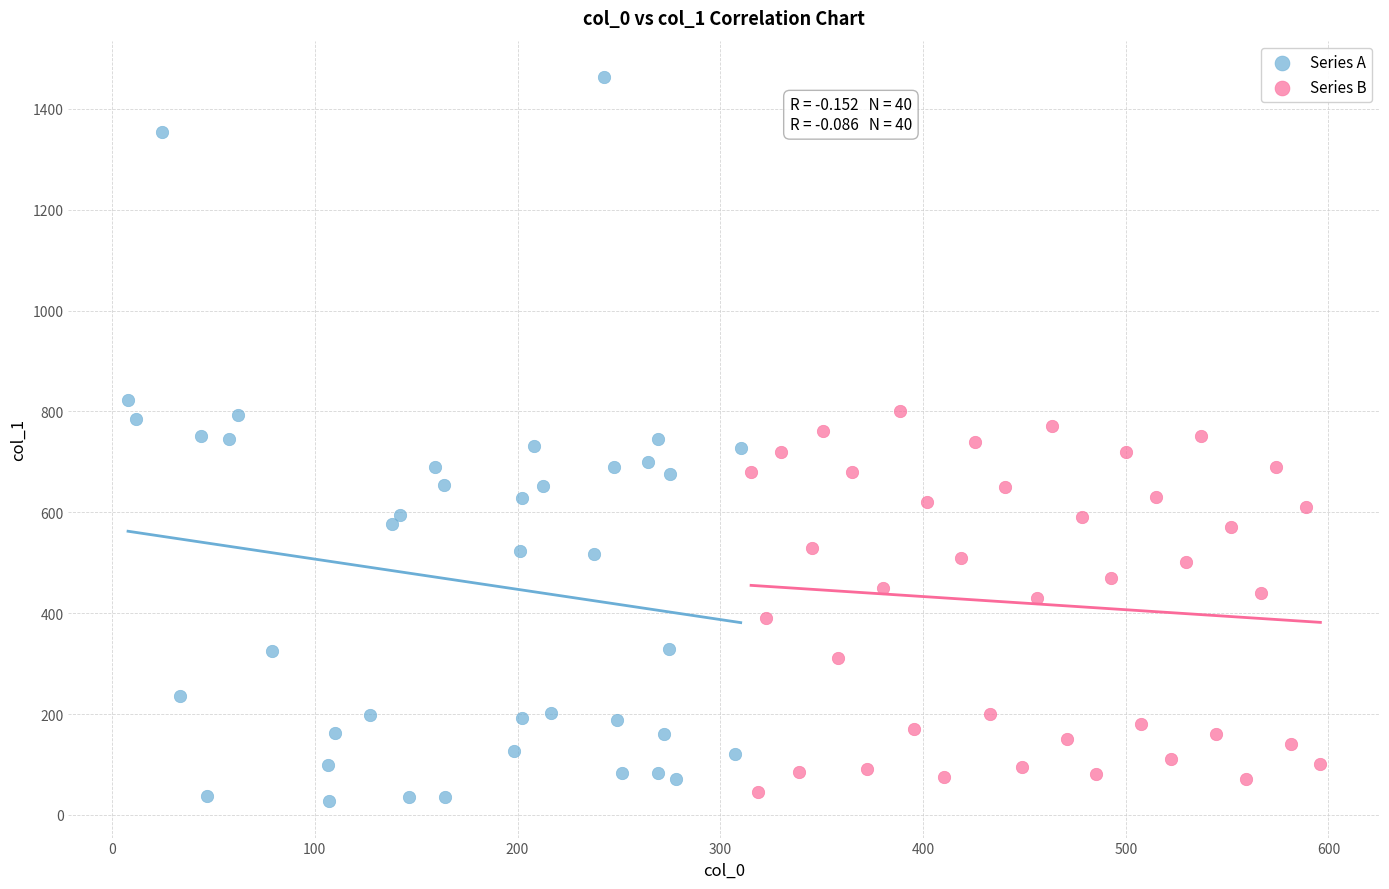

Which series has the largest Y range (max minus min)?

Series A